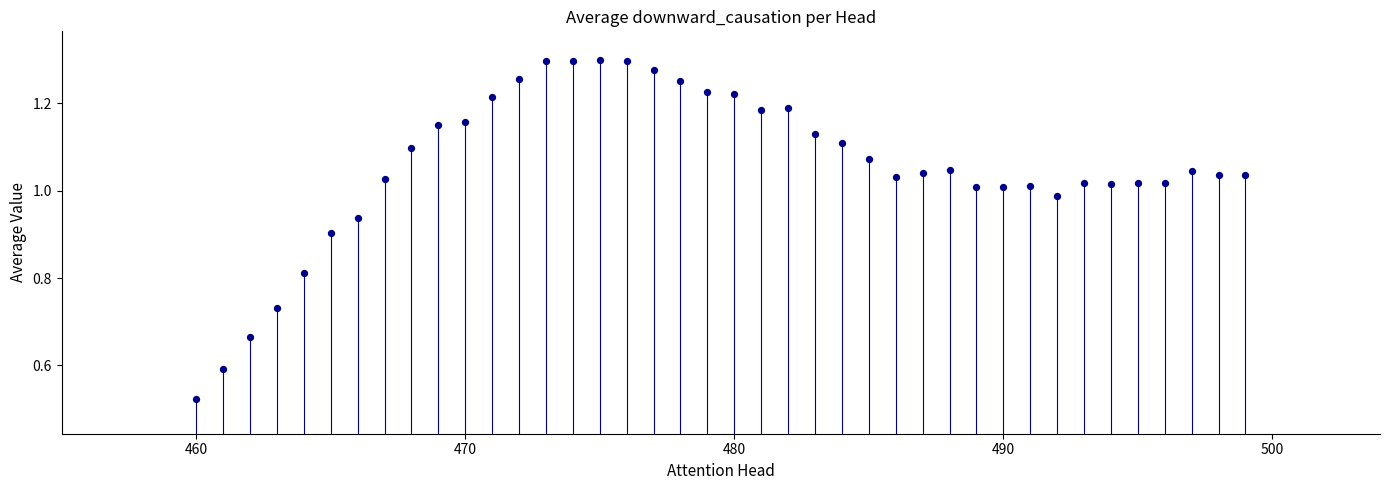

What is the range of X values (max minus min)?

39.0